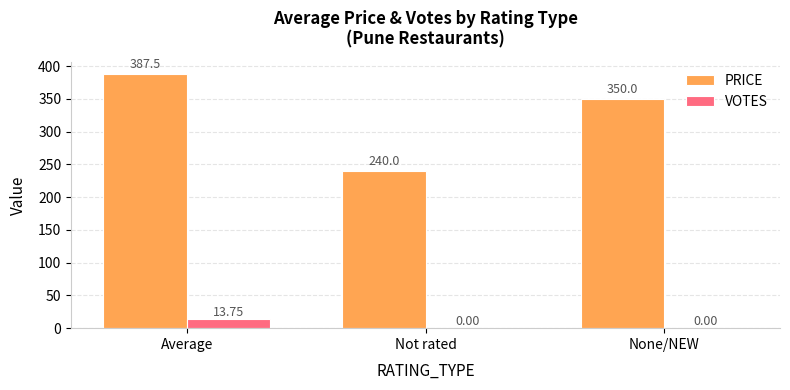

At which category is the sum across all series the highest?

Average